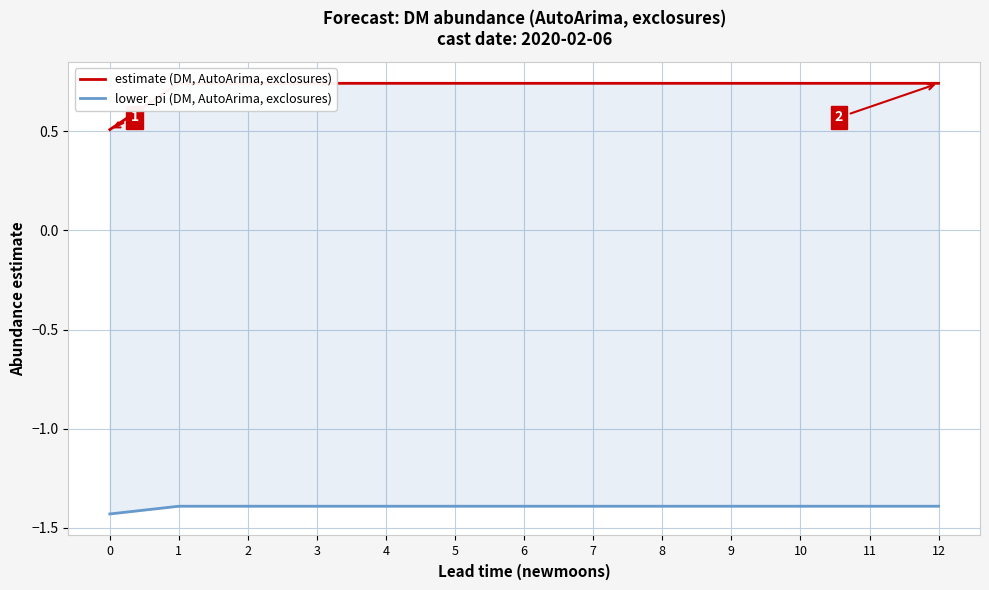

True or false: estimate (DM, AutoArima, exclosures) has a value of 1.0 at 12.

False